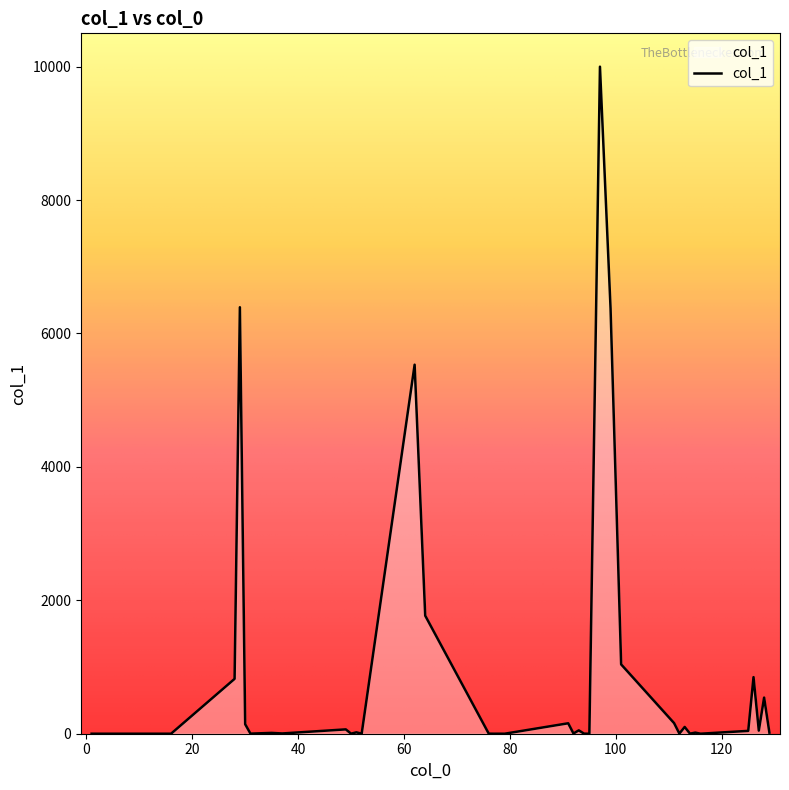

What is the difference between the maximum and minimum values?

10000.0